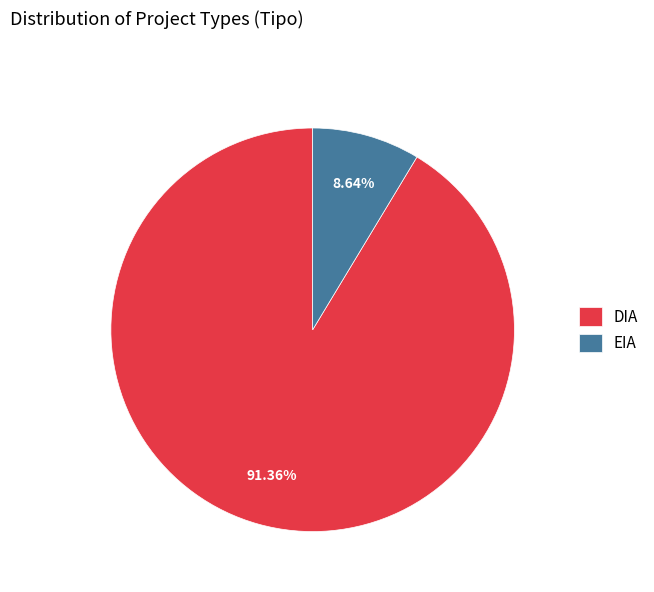

Does any single category account for the majority?

Yes